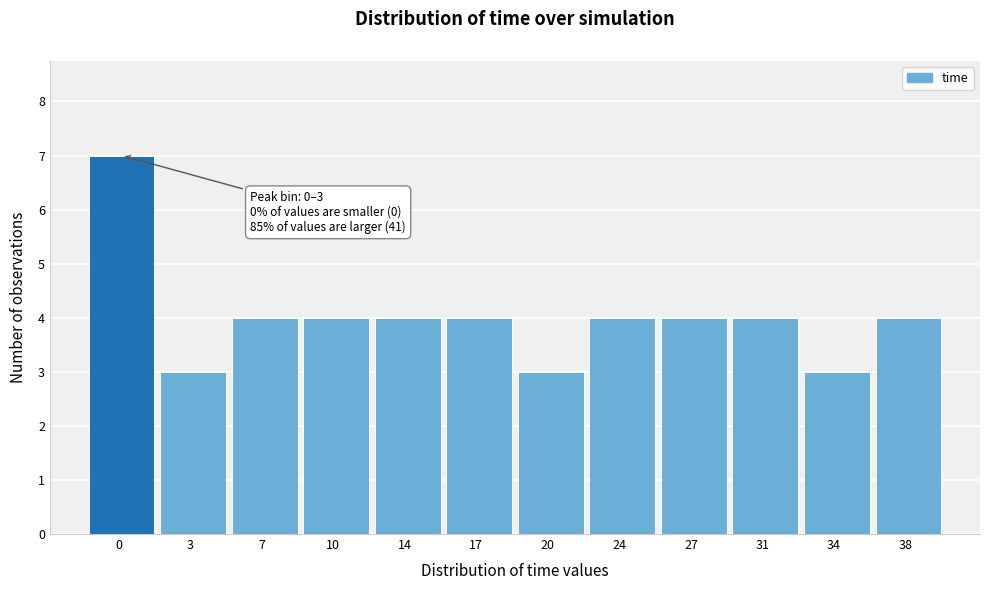

Reading left to right, list all the values displayed in this chart.

0=7	3=3	7=4	10=4	14=4	17=4	20=3	24=4	27=4	31=4	34=3	38=4